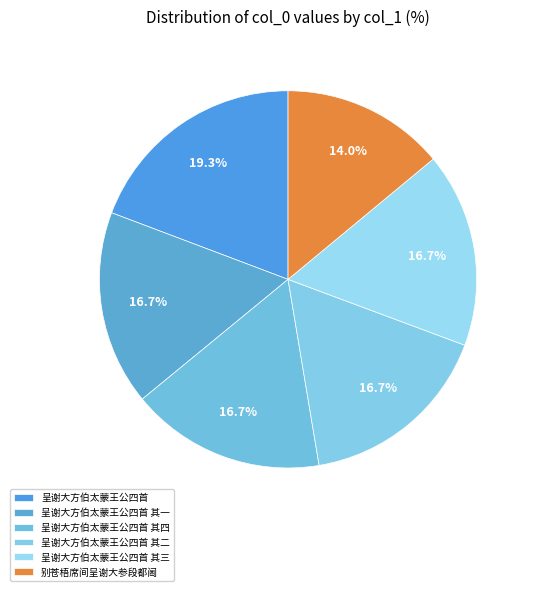

The 呈谢大方伯太蒙王公四首 其四 slice represents 3% of the pie. True or false?

False